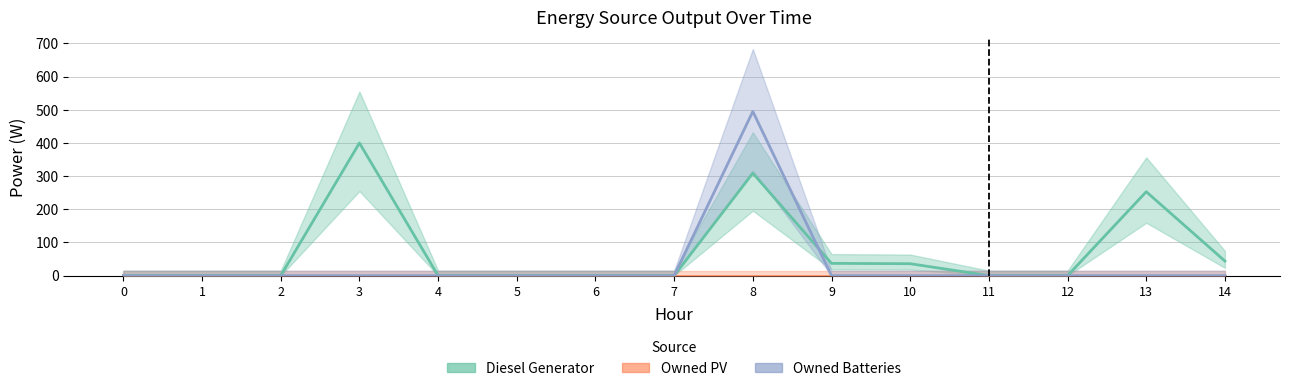

Does the chart display data point markers on the line(s)?

No